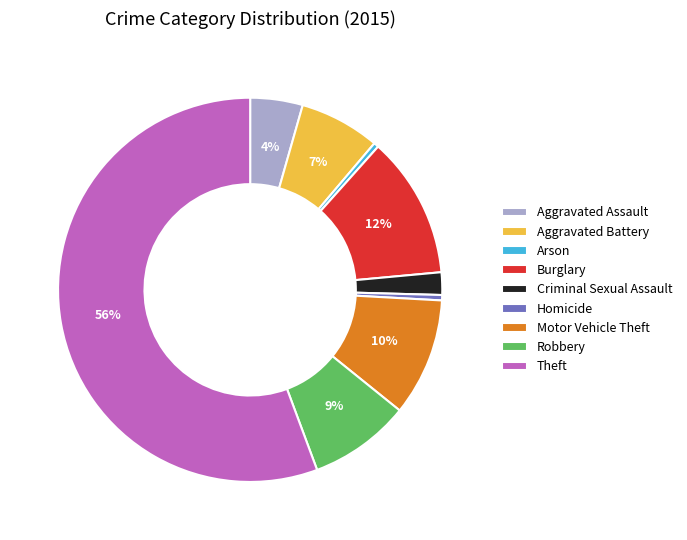

To the nearest percent, what is the average slice percentage?

11%